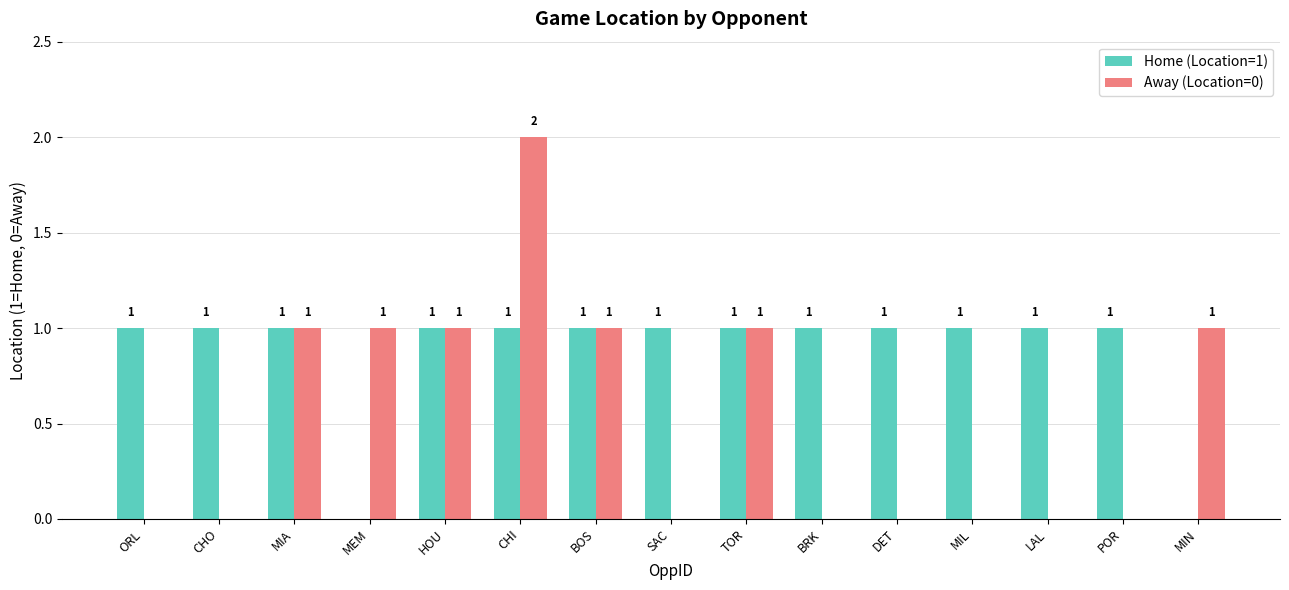

Which series changed the most between BOS and LAL?

Away (Location=0)